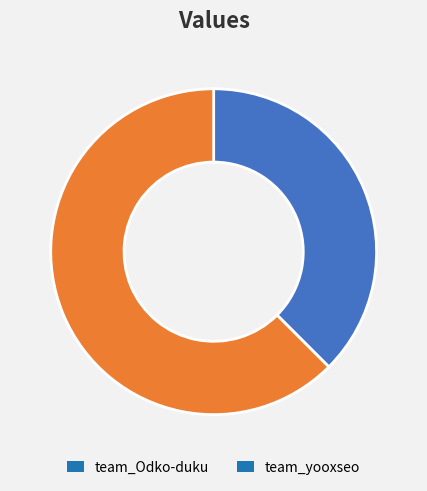

How many segments does this pie chart have?

2